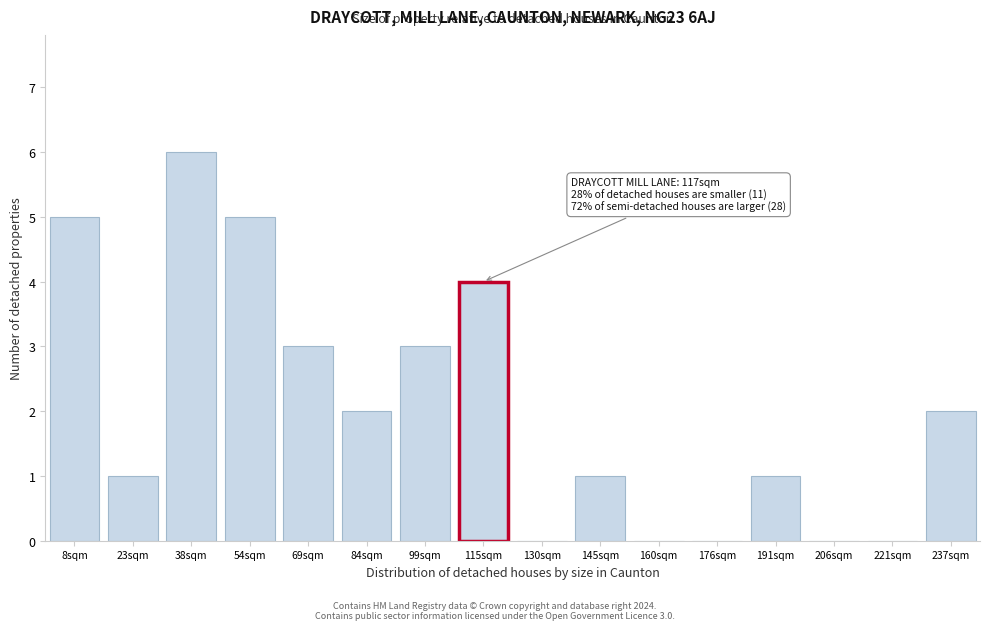

Reading left to right, what are all the values shown in this chart?

8sqm=5	23sqm=1	38sqm=6	54sqm=5	69sqm=3	84sqm=2	99sqm=3	115sqm=4	130sqm=0	145sqm=1	160sqm=0	176sqm=0	191sqm=1	206sqm=0	221sqm=0	237sqm=2